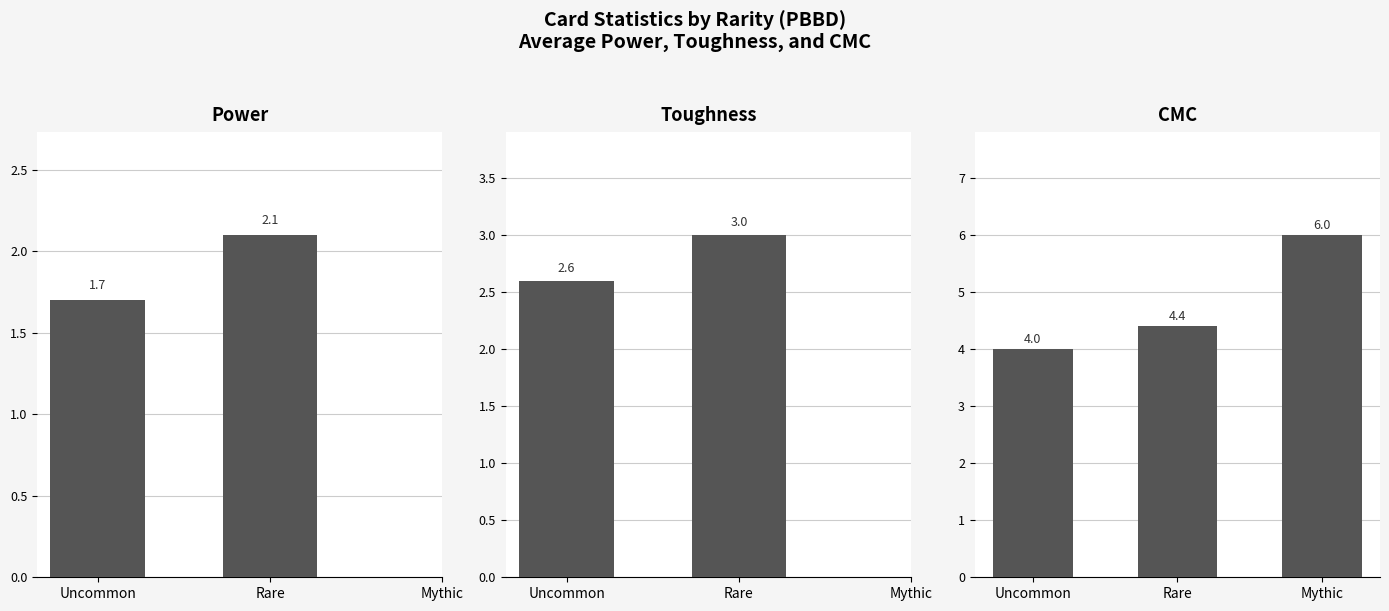

What is the highest value of the Toughness series?

3.0